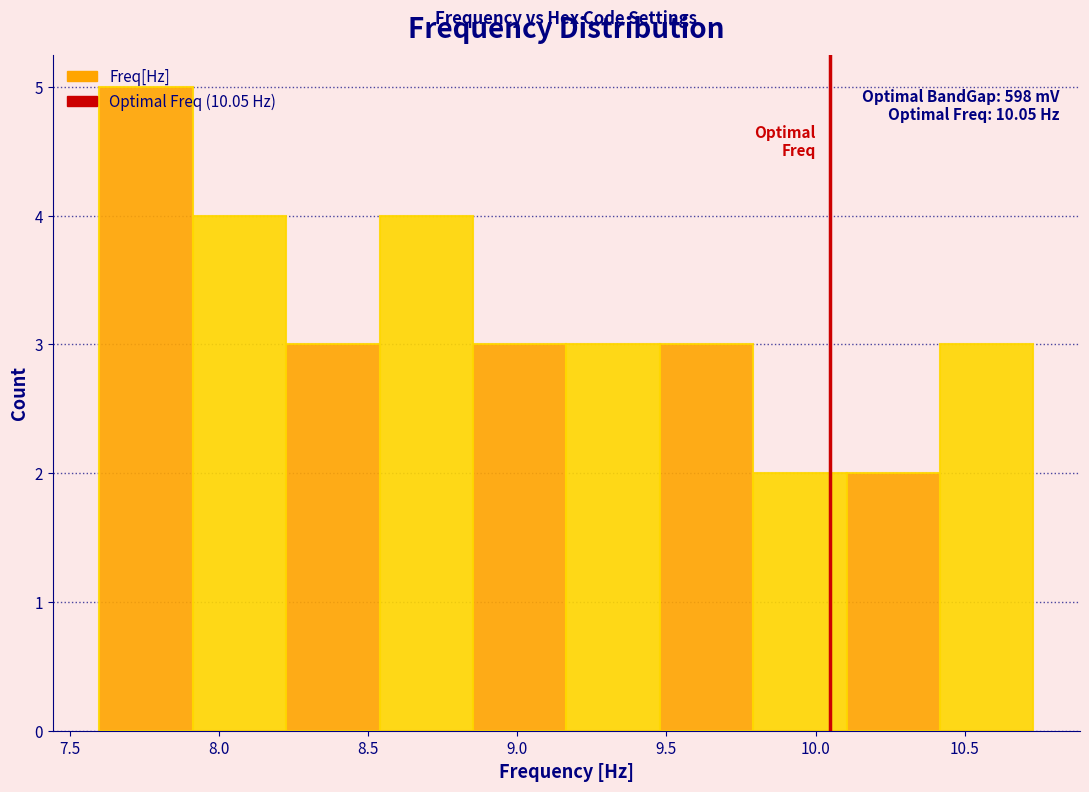

Which range on the x-axis has the tallest bar?

7.60 to 7.90